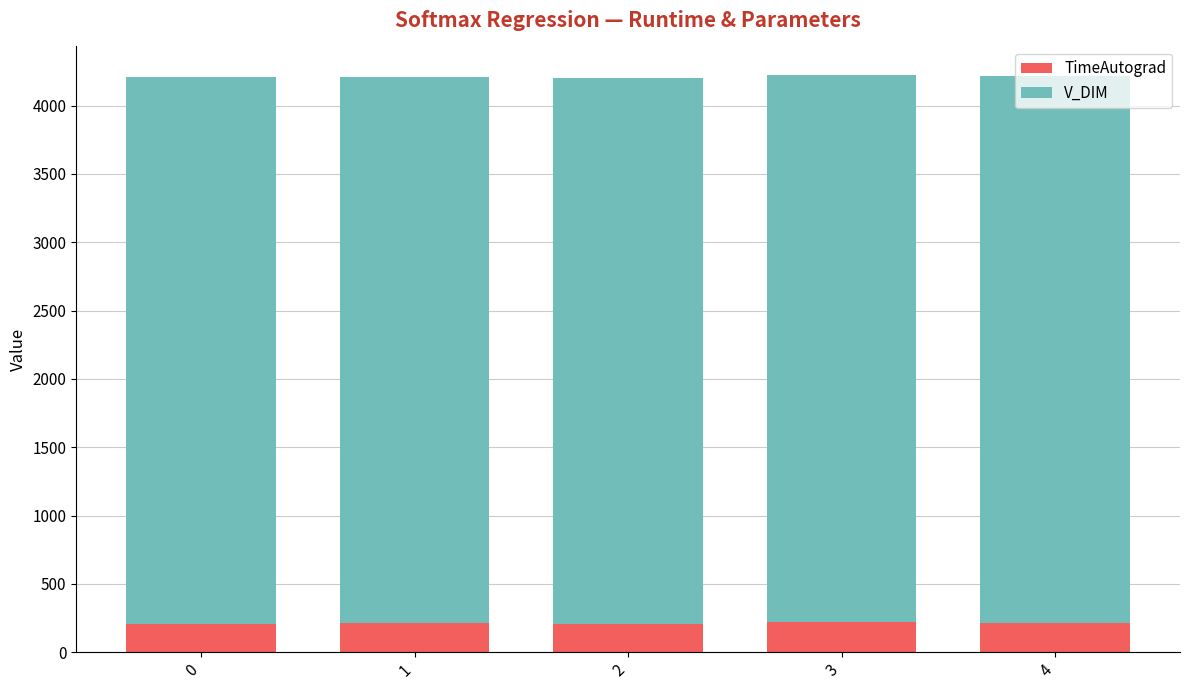

What is the maximum value for TimeAutograd?

221.5